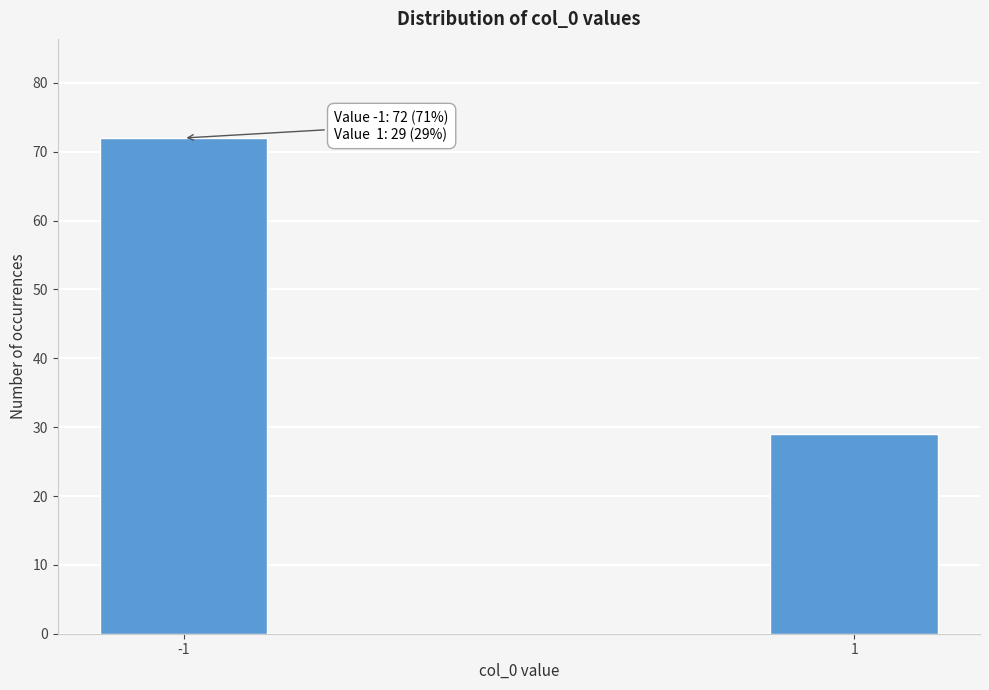

Reading left to right, list all the values displayed in this chart.

-1=72	1=29